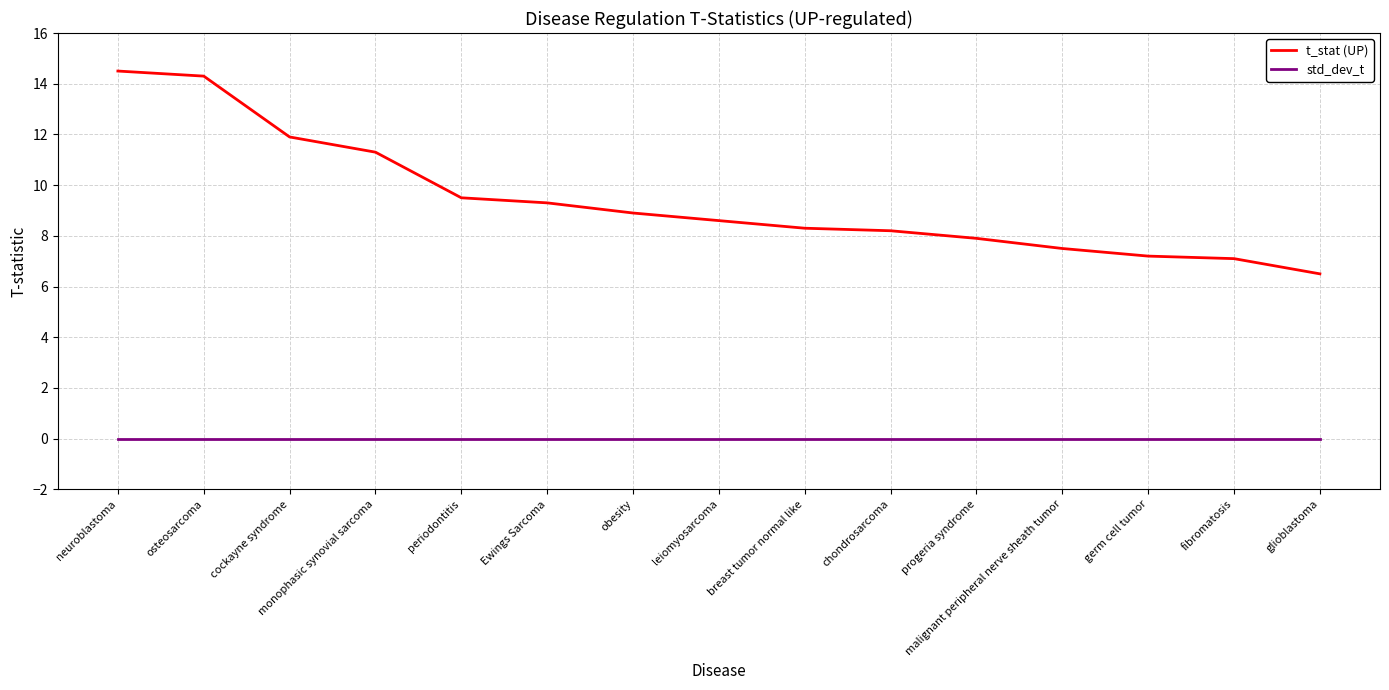

What is the difference between the second highest and second lowest values in the t_stat (UP) series?

7.2